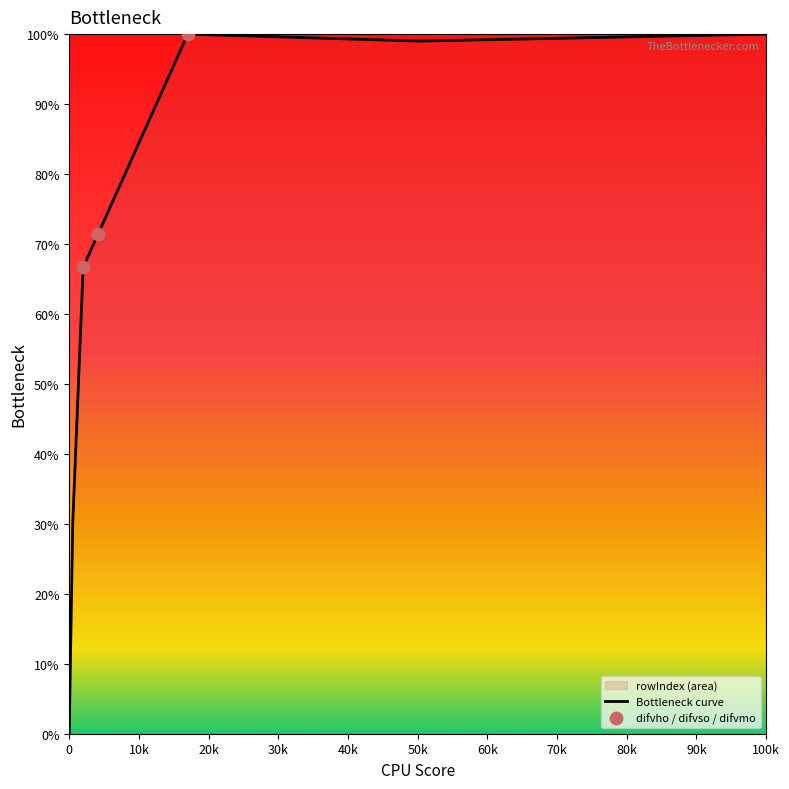

Approximately how many times larger is the value at difvho compared to difvmo?

0.7